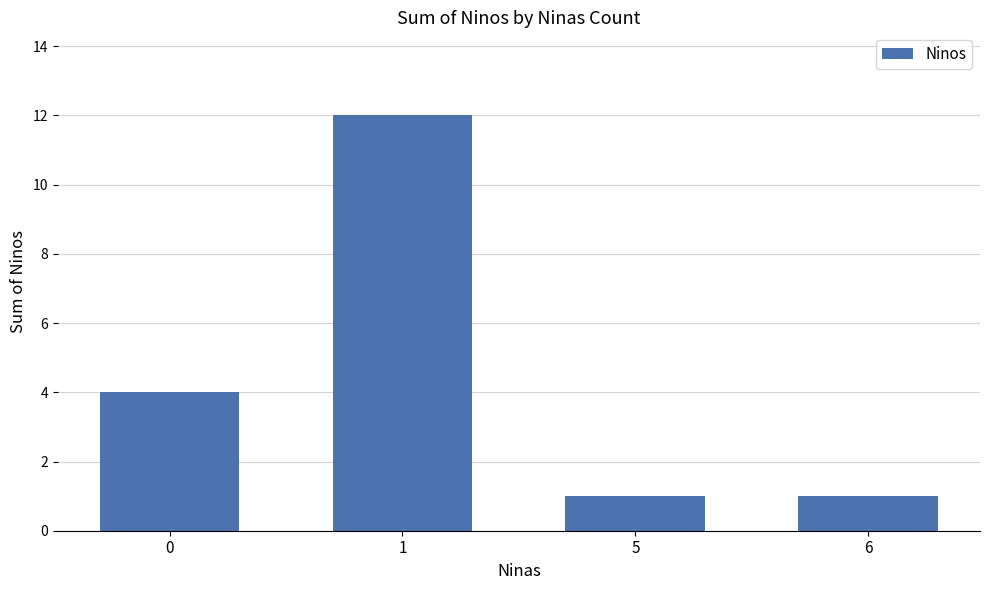

What is the sum of all values?

18